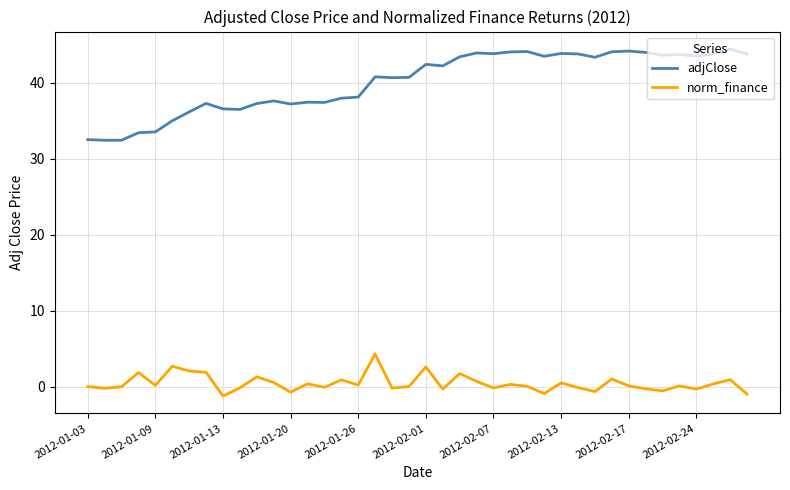

Which series has the largest total across all categories?

adjClose